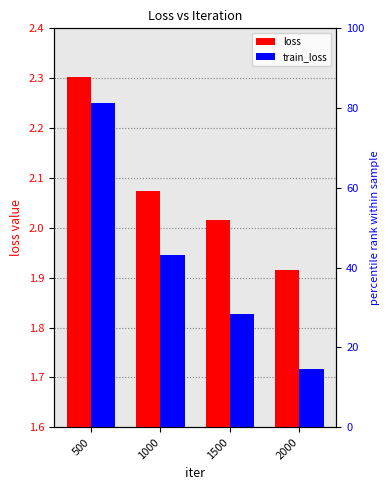

How many bars are there in total?

8